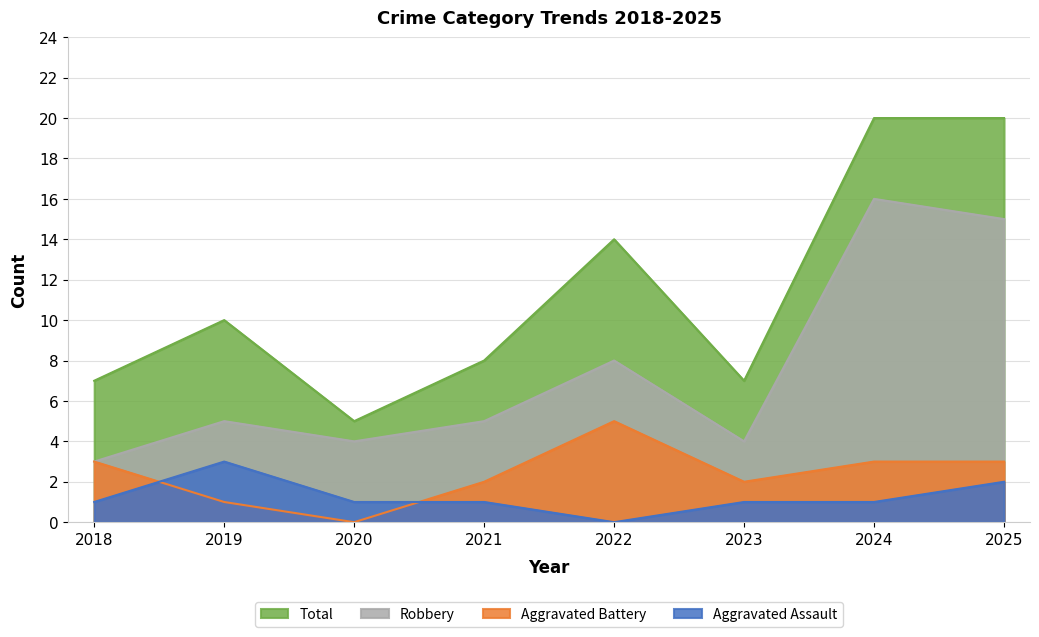

Reading left to right, extract all data points from this chart.

Aggravated Assault: 1	3	1	1	0	1	1	2
Aggravated Battery: 3	1	0	2	5	2	3	3
Robbery: 3	5	4	5	8	4	16	15
Total: 7	10	5	8	14	7	20	20